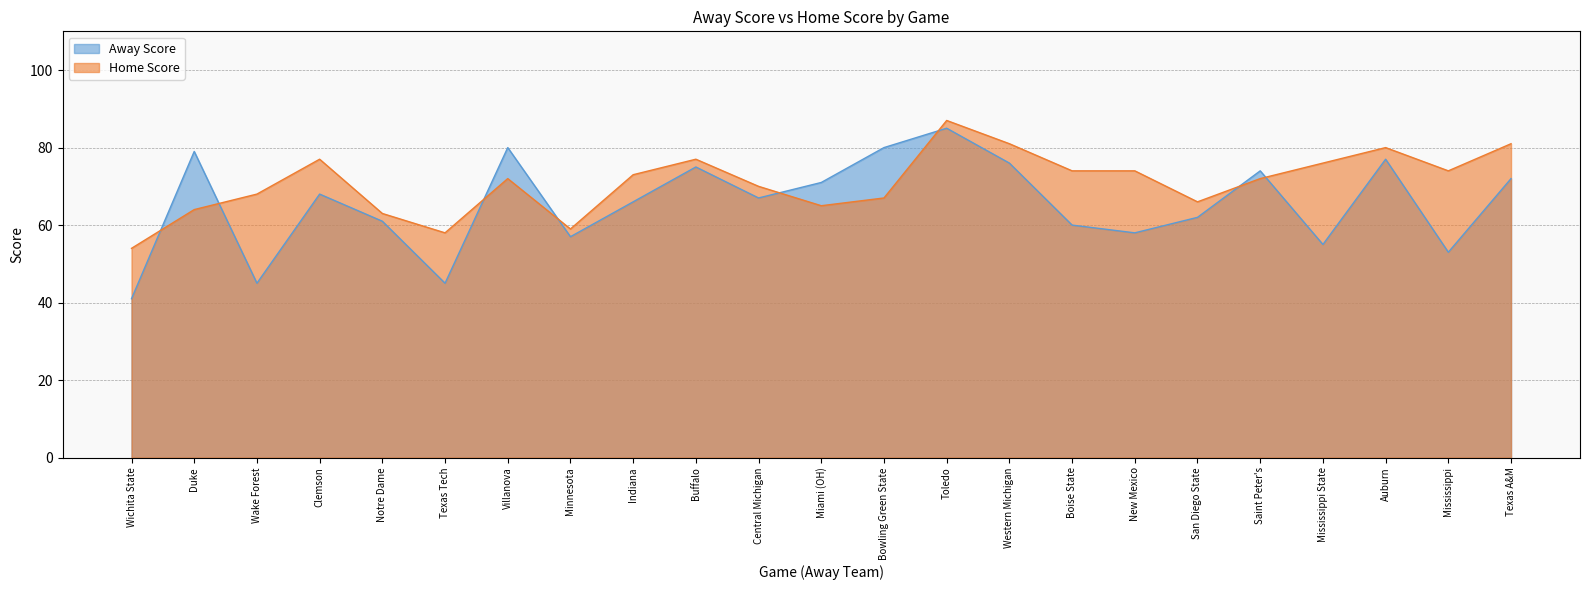

Reading left to right, extract all data points from this chart.

Away Score: Wichita State=41	Duke=79	Wake Forest=45	Clemson=68	Notre Dame=61	Texas Tech=45	Villanova=80	Minnesota=57	Indiana=66	Buffalo=75	Central Michigan=67	Miami (OH)=71	Bowling Green State=80	Toledo=85	Western Michigan=76	Boise State=60	New Mexico=58	San Diego State=62	Saint Peter's=74	Mississippi State=55	Auburn=77	Mississippi=53	Texas A&M=72
Home Score: Wichita State=54	Duke=64	Wake Forest=68	Clemson=77	Notre Dame=63	Texas Tech=58	Villanova=72	Minnesota=59	Indiana=73	Buffalo=77	Central Michigan=70	Miami (OH)=65	Bowling Green State=67	Toledo=87	Western Michigan=81	Boise State=74	New Mexico=74	San Diego State=66	Saint Peter's=72	Mississippi State=76	Auburn=80	Mississippi=74	Texas A&M=81